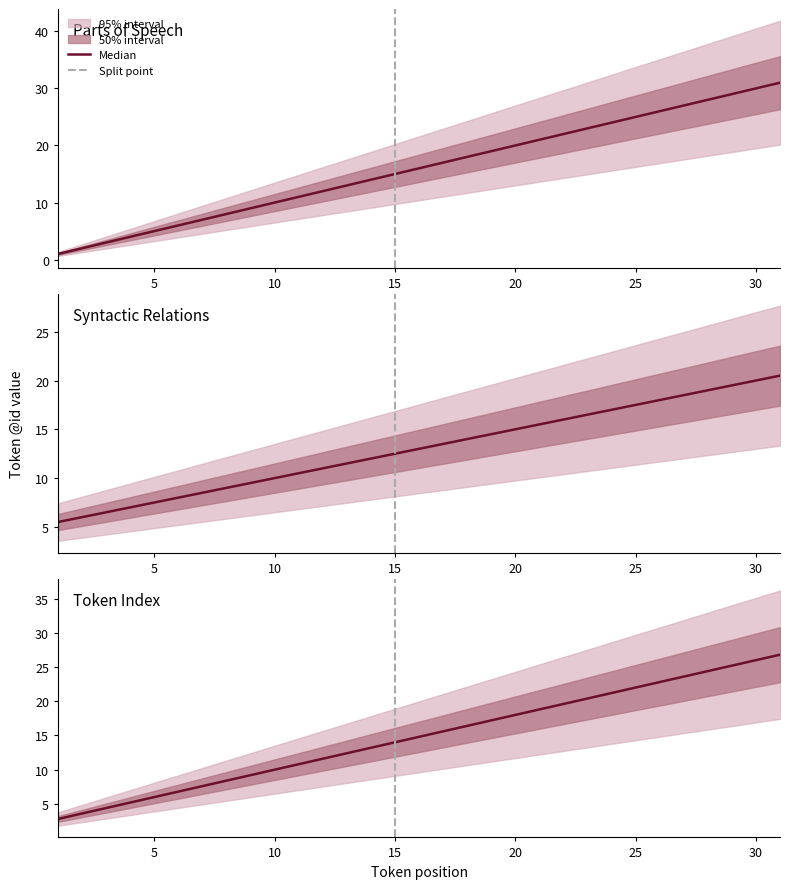

How many lines are shown in the chart?

1